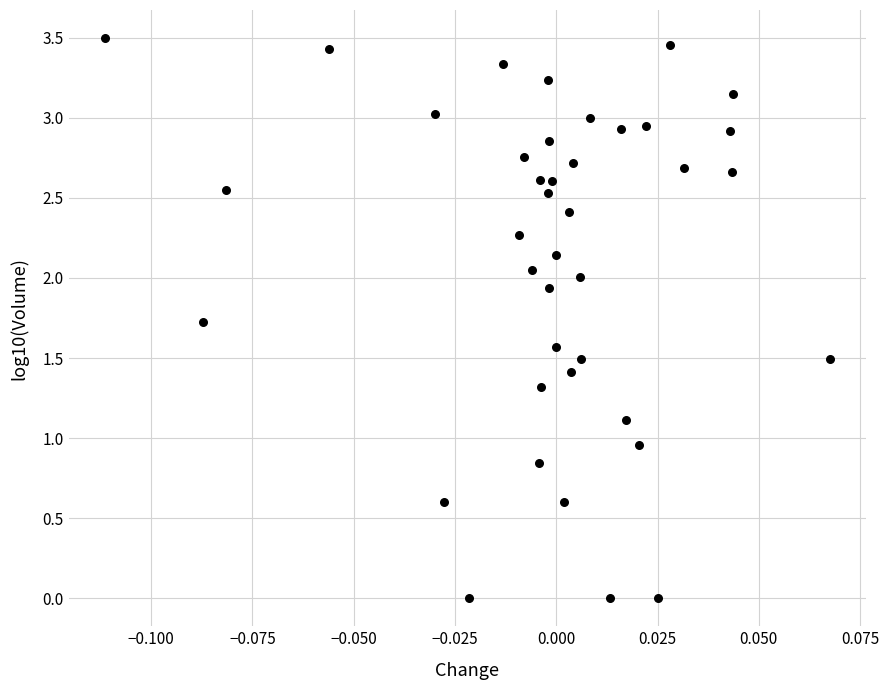

How many points are shown in the scatter plot?

40